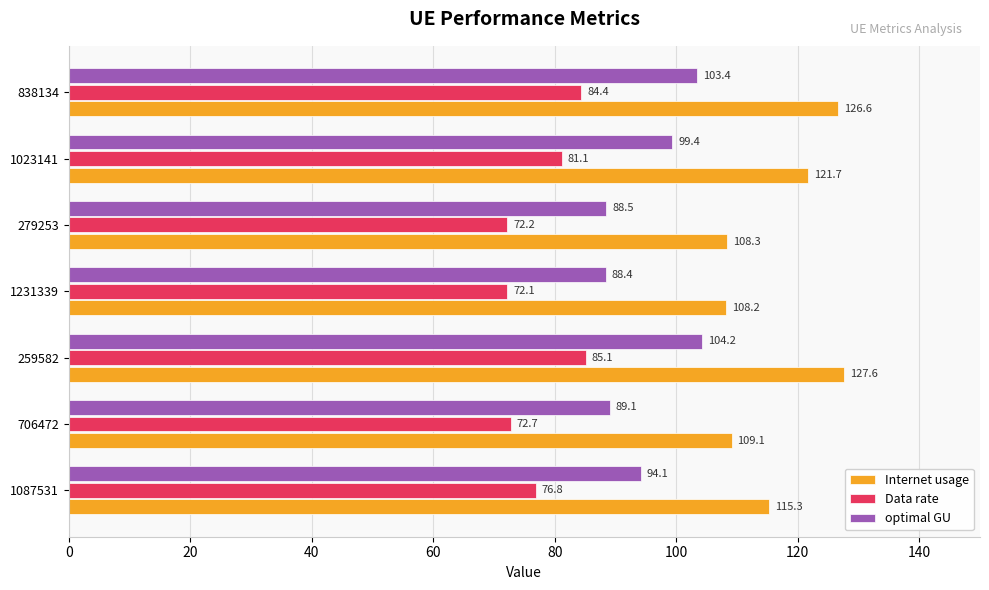

Is it true that optimal GU equals 138.0 at 706472?

False